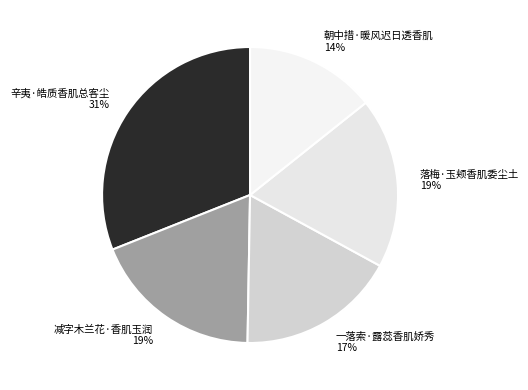

To the nearest percent, what is the difference between the largest and smallest slice percentages?

17%